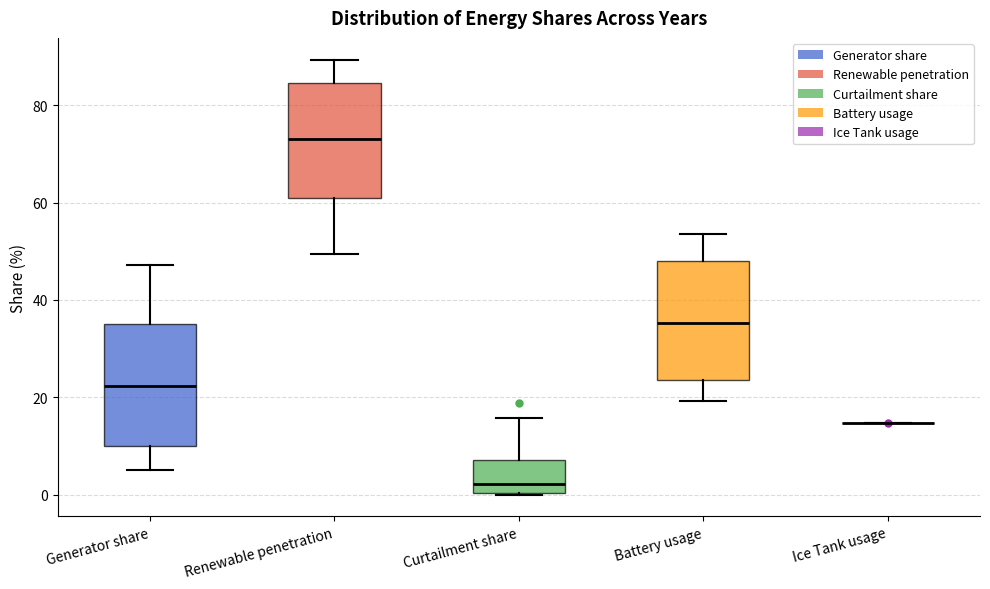

Where does the median line of the box for Curtailment share sit on the y-axis? The values are not printed on the chart, so give them approximately, as read against the axis.

2